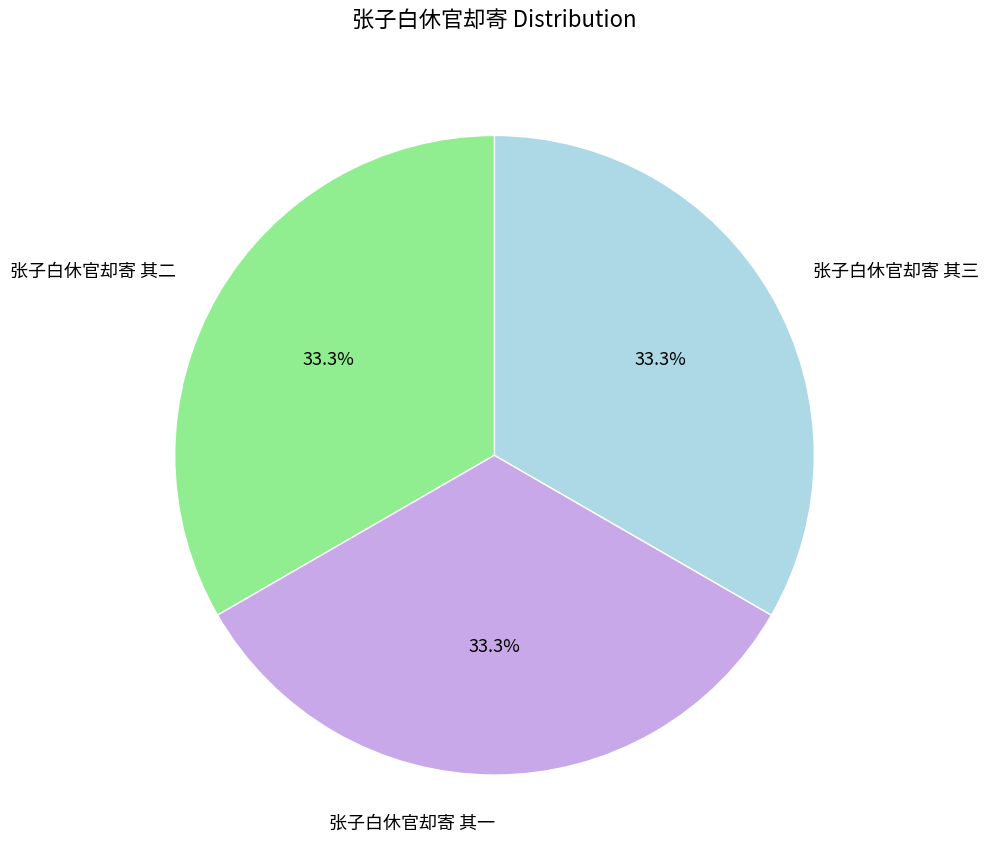

What percentage is NOT represented by 张子白休官却寄 其三?

66.7%